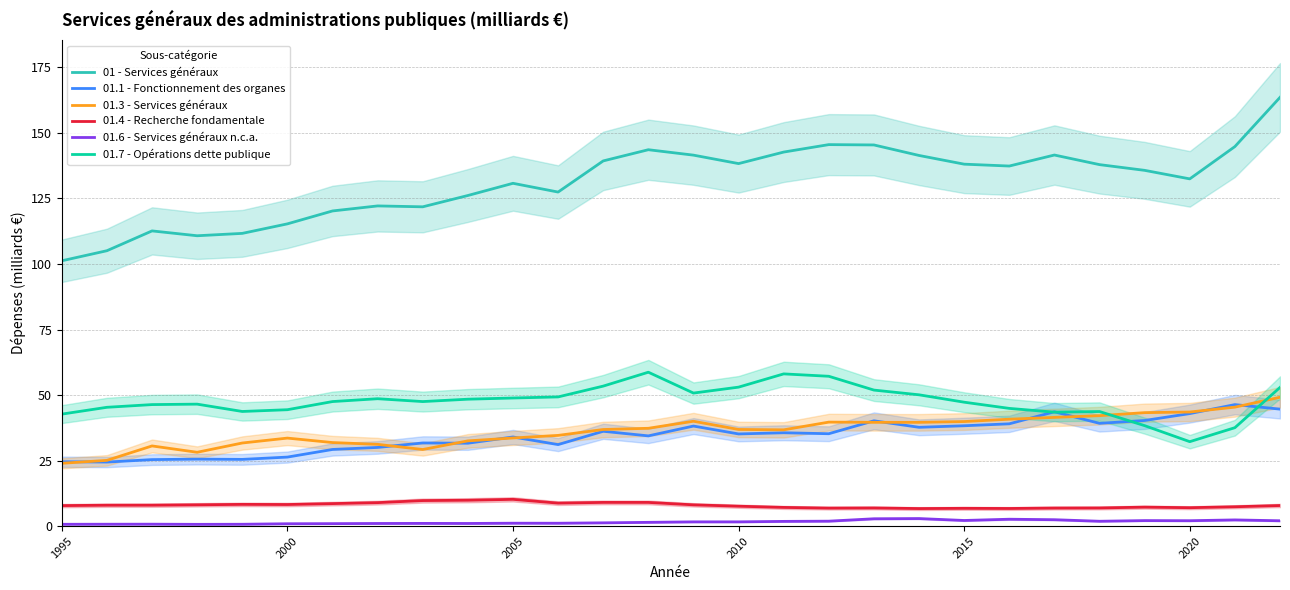

What is the difference between the maximum and minimum values in the 01.7 - Opérations dette publique series?

26.5